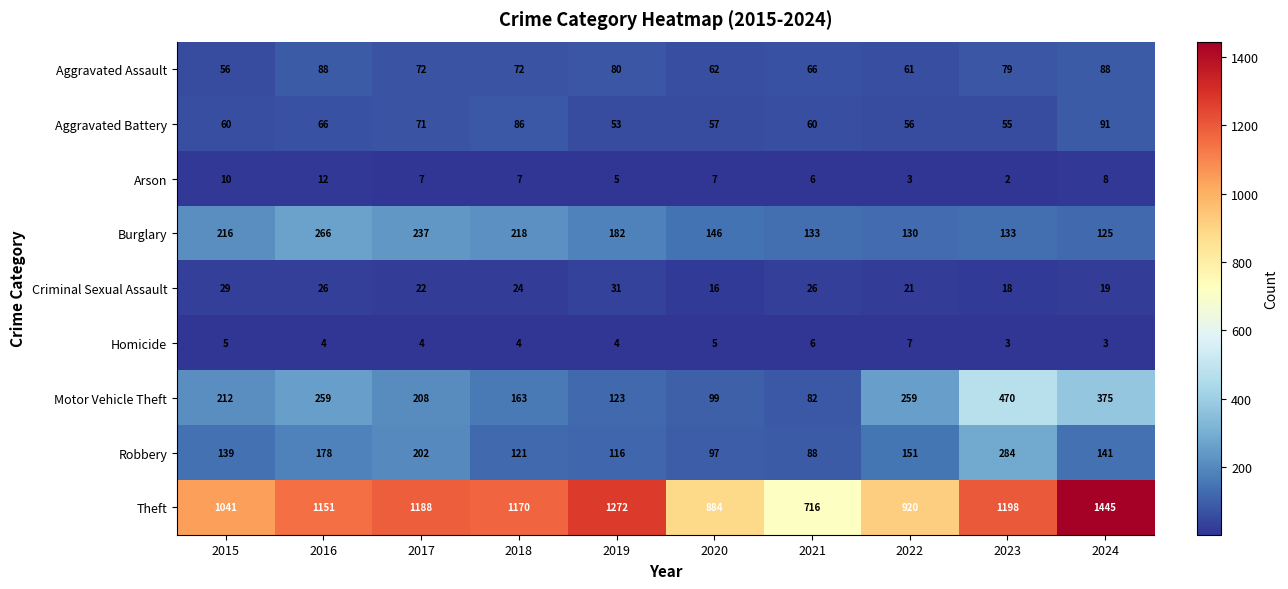

Which series has the largest total across all categories?

Theft